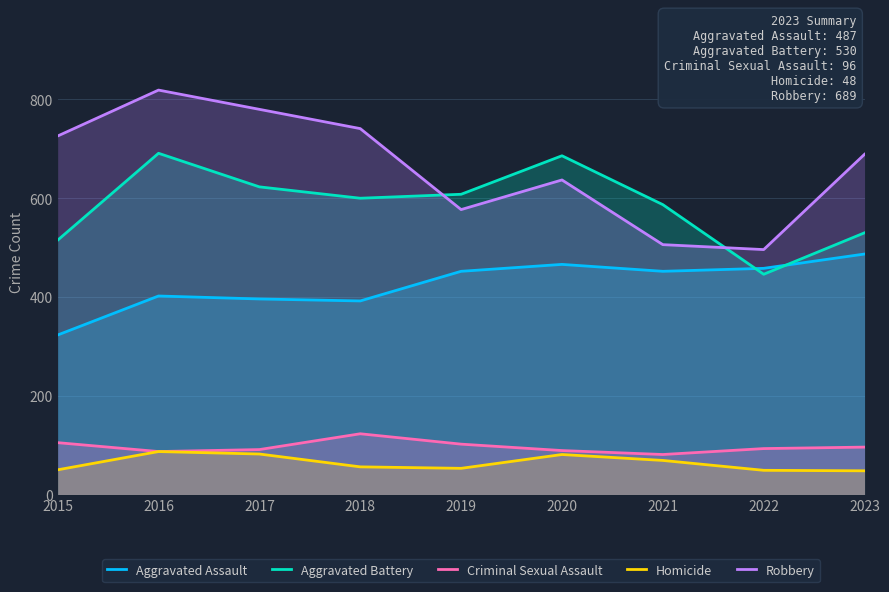

What is the value of the Aggravated Assault point at the 1st from the left?

323